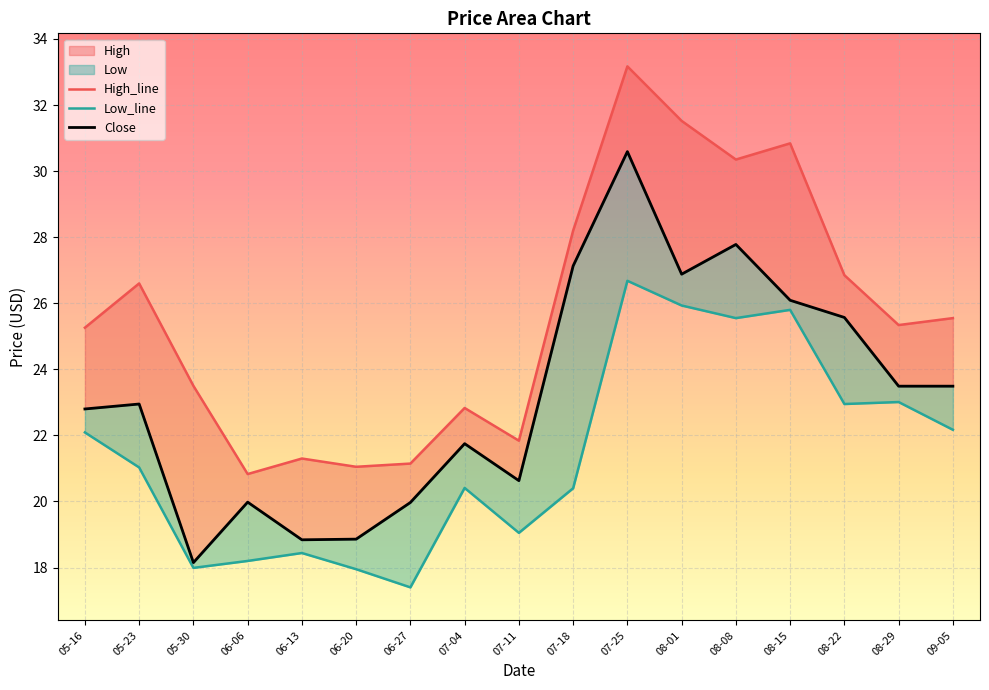

Reading left to right, what are all the values shown in this chart?

High_line: 05-16=25.3	05-23=26.6	05-30=23.5	06-06=20.8	06-13=21.3	06-20=21.1	06-27=21.1	07-04=22.8	07-11=21.8	07-18=28.2	07-25=33.2	08-01=31.5	08-08=30.4	08-15=30.8	08-22=26.9	08-29=25.3	09-05=25.6
Low_line: 05-16=22.1	05-23=21.0	05-30=18.0	06-06=18.2	06-13=18.4	06-20=17.9	06-27=17.4	07-04=20.4	07-11=19.1	07-18=20.4	07-25=26.7	08-01=25.9	08-08=25.6	08-15=25.8	08-22=22.9	08-29=23.0	09-05=22.2
Close: 05-16=22.8	05-23=22.9	05-30=18.1	06-06=20.0	06-13=18.8	06-20=18.9	06-27=20.0	07-04=21.8	07-11=20.6	07-18=27.1	07-25=30.6	08-01=26.9	08-08=27.8	08-15=26.1	08-22=25.6	08-29=23.5	09-05=23.5